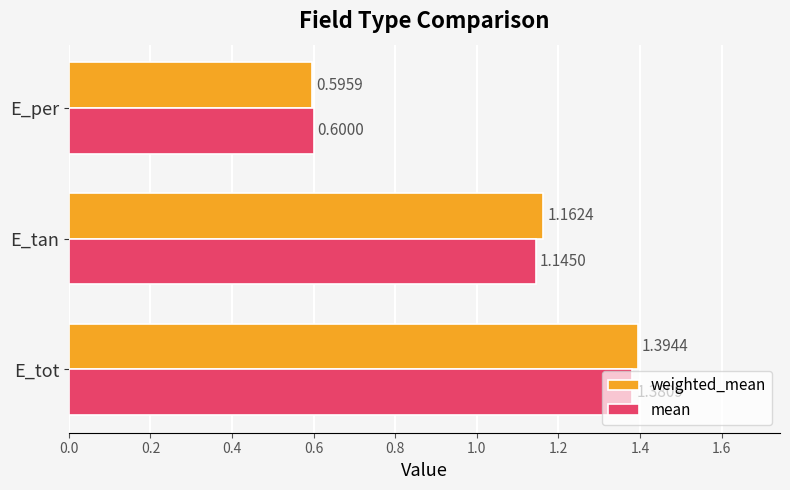

Which series has the largest range (max minus min)?

weighted_mean